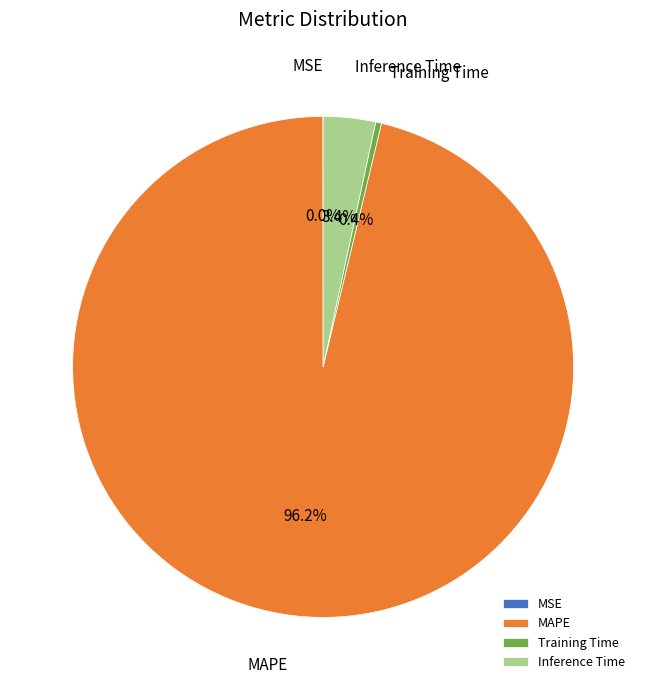

What is the largest slice in the pie chart?

MAPE